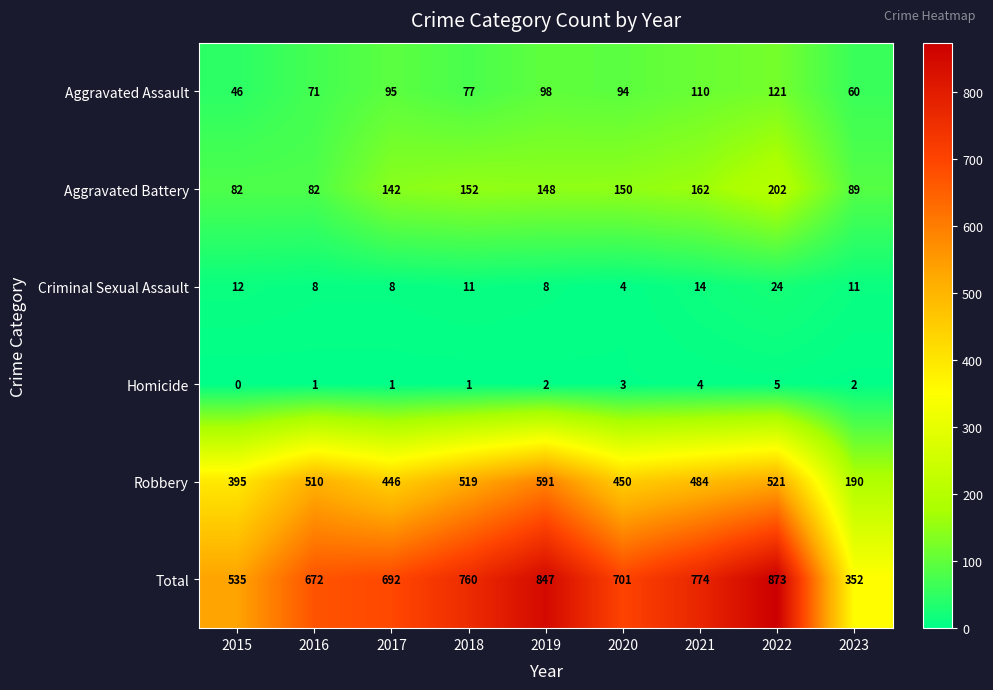

How many values in the Aggravated Battery series are below 148?

4